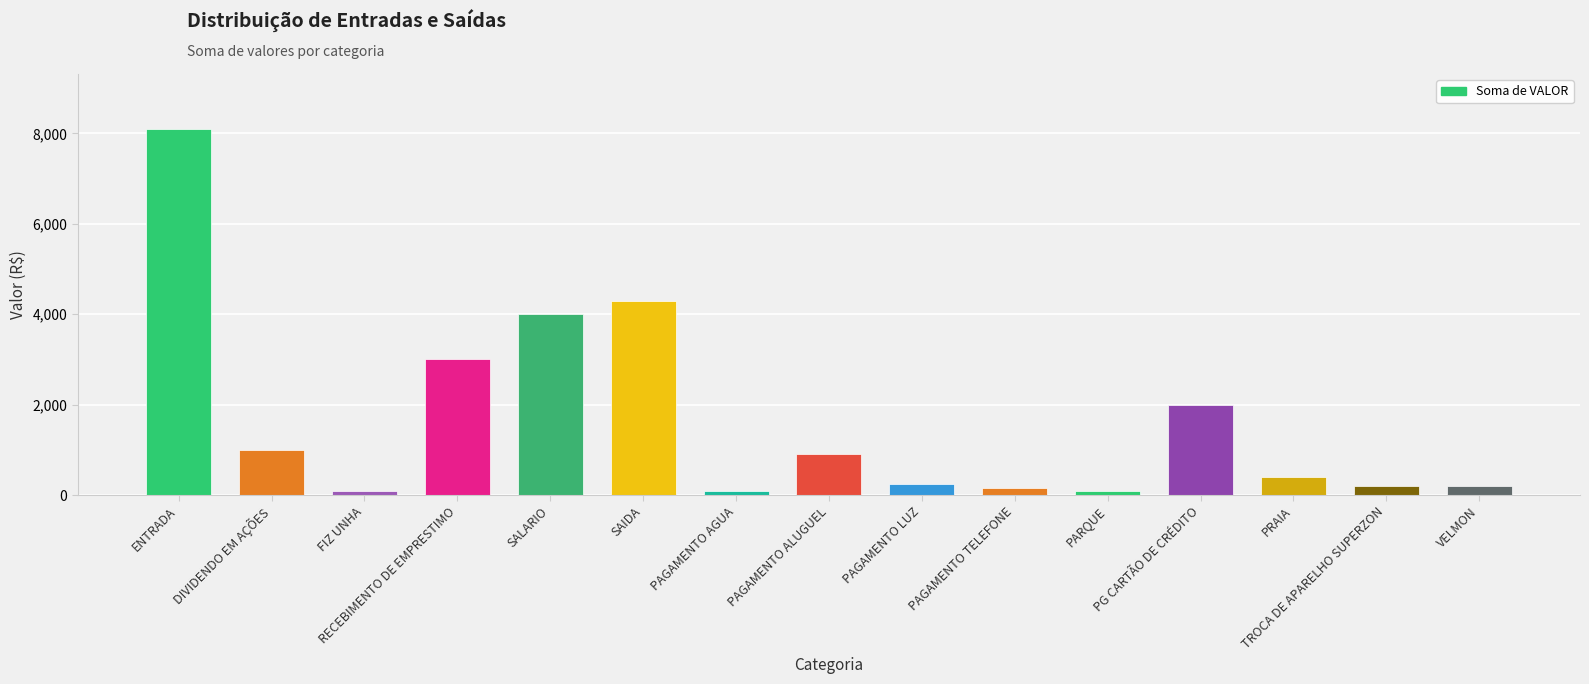

What is the difference between the maximum and minimum values?

8000